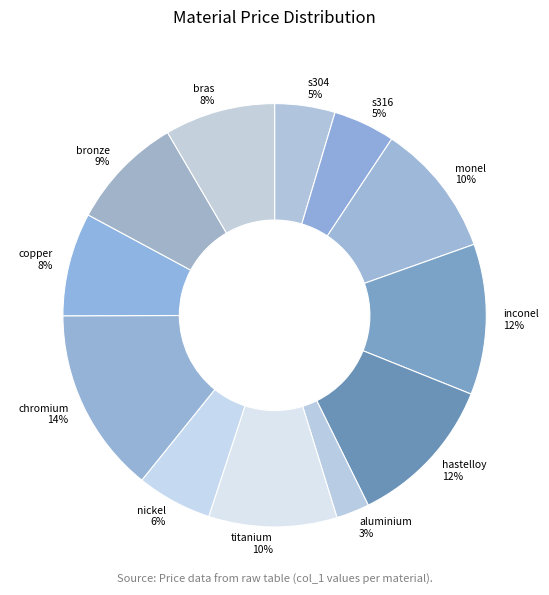

Which has a higher value, chromium or hastelloy?

chromium